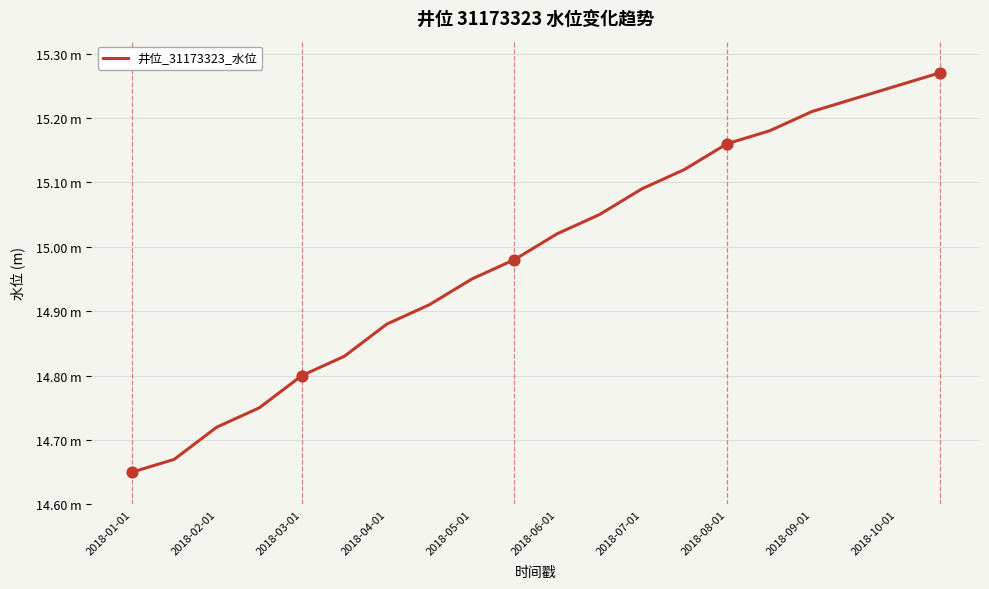

Does the chart have visible grid lines?

Yes